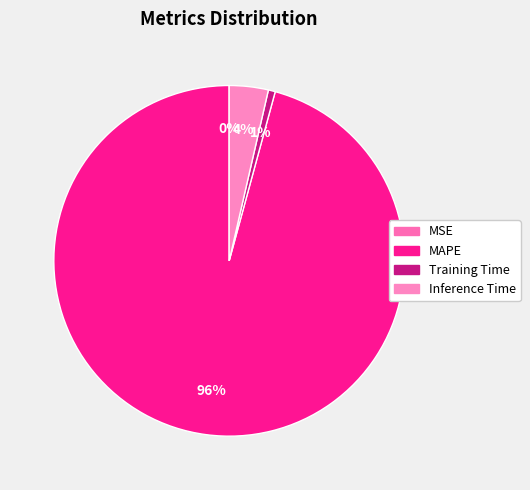

Do MSE and Inference Time together represent more than half of the pie?

No